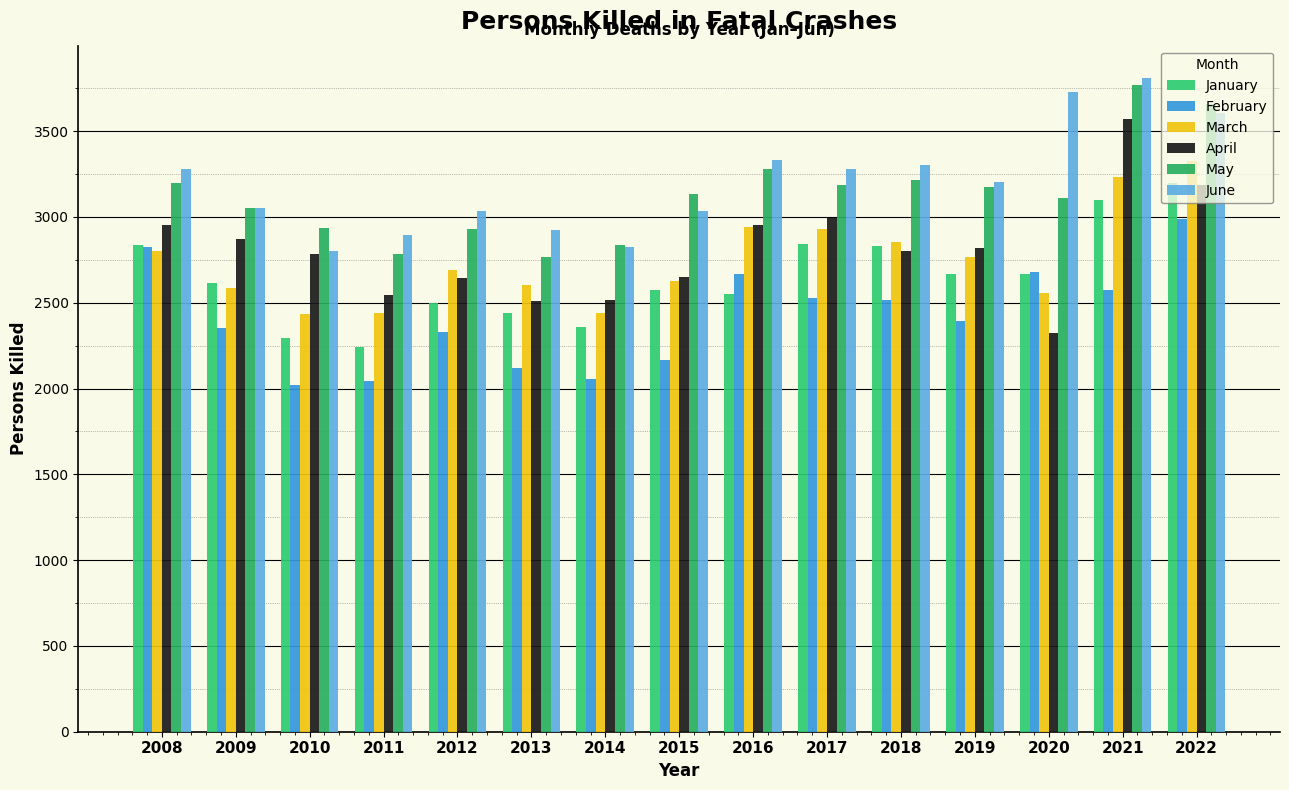

Reading left to right, extract all data points from this chart.

January: 2008=2834	2009=2613	2010=2297	2011=2240	2012=2499	2013=2440	2014=2360	2015=2577	2016=2549	2017=2845	2018=2833	2019=2670	2020=2667	2021=3100	2022=3199
February: 2008=2824	2009=2354	2010=2023	2011=2046	2012=2330	2013=2122	2014=2058	2015=2168	2016=2666	2017=2528	2018=2516	2019=2393	2020=2677	2021=2575	2022=2987
March: 2008=2801	2009=2585	2010=2435	2011=2440	2012=2692	2013=2604	2014=2438	2015=2625	2016=2939	2017=2928	2018=2854	2019=2769	2020=2557	2021=3231	2022=3329
April: 2008=2956	2009=2869	2010=2786	2011=2548	2012=2644	2013=2513	2014=2516	2015=2652	2016=2956	2017=2993	2018=2802	2019=2820	2020=2322	2021=3570	2022=3186
May: 2008=3198	2009=3053	2010=2937	2011=2786	2012=2931	2013=2767	2014=2836	2015=3136	2016=3277	2017=3188	2018=3218	2019=3172	2020=3112	2021=3771	2022=3656
June: 2008=3281	2009=3053	2010=2799	2011=2893	2012=3037	2013=2927	2014=2827	2015=3035	2016=3330	2017=3279	2018=3303	2019=3201	2020=3730	2021=3808	2022=3608